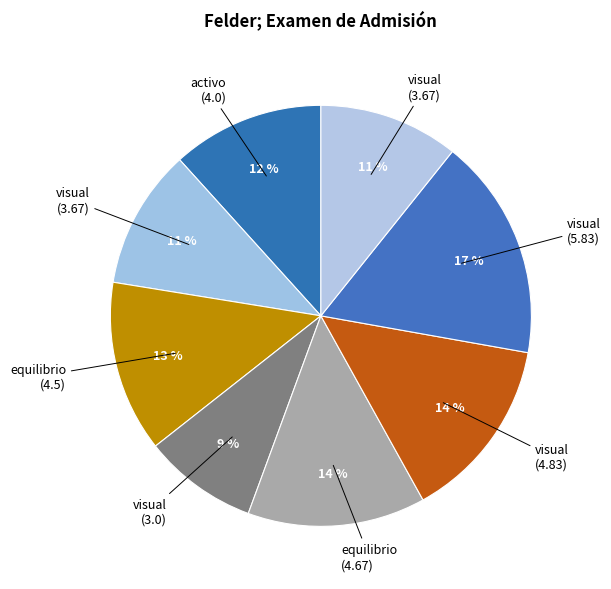

Count the number of slices in the pie.

8